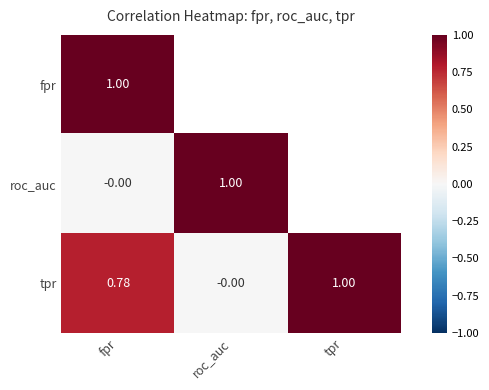

Which has a higher value, fpr or roc_auc?

roc_auc